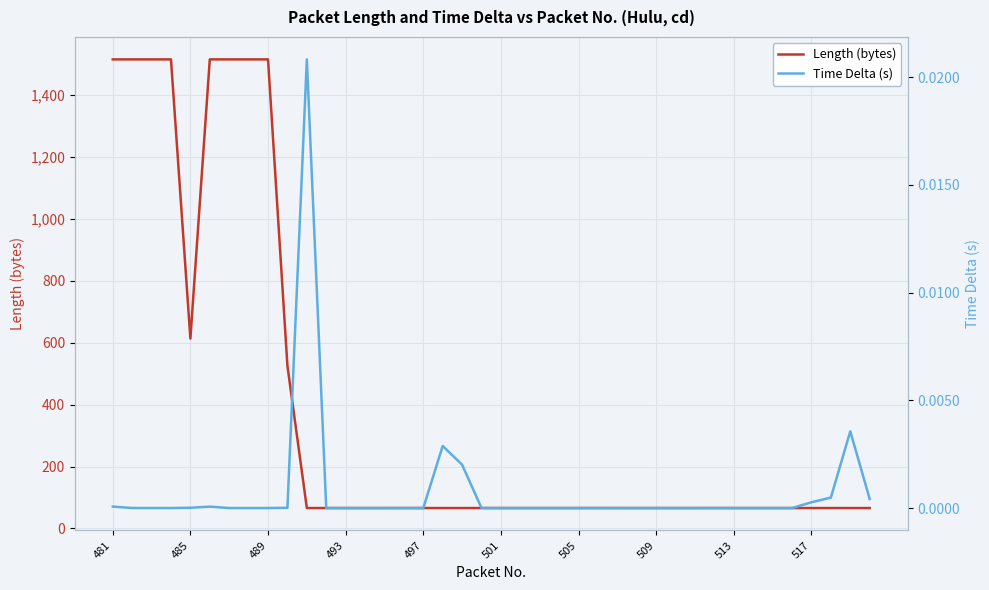

What is the maximum value for Length (bytes)?

1514